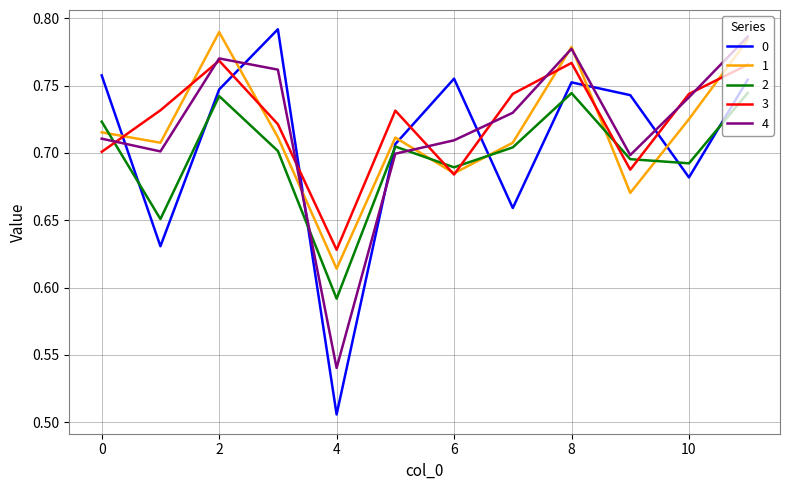

How many lines are shown in the chart?

5